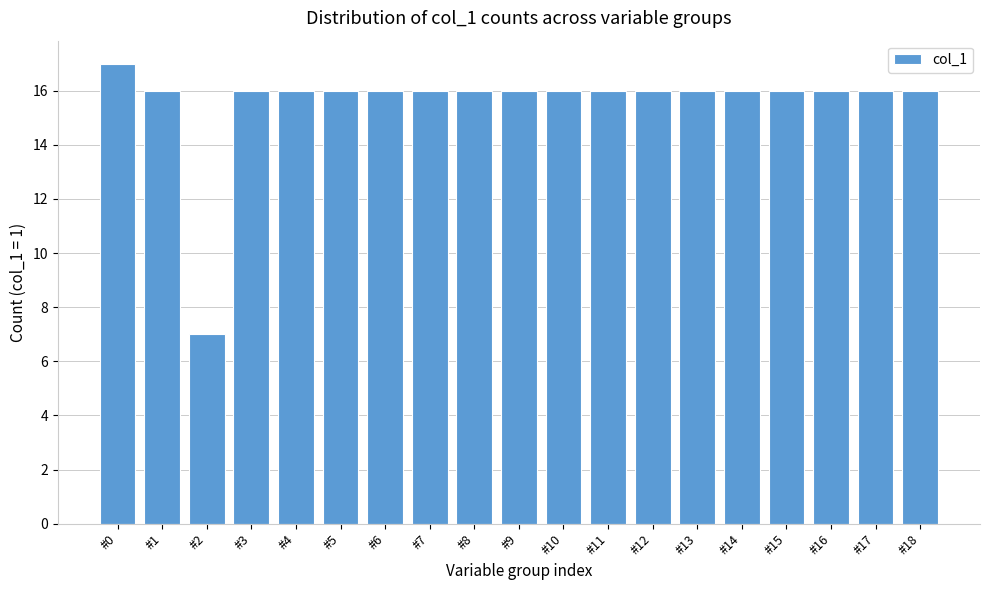

Reading right to left, list all the values displayed in this chart.

16	16	16	16	16	16	16	16	16	16	16	16	16	16	16	16	7	16	17